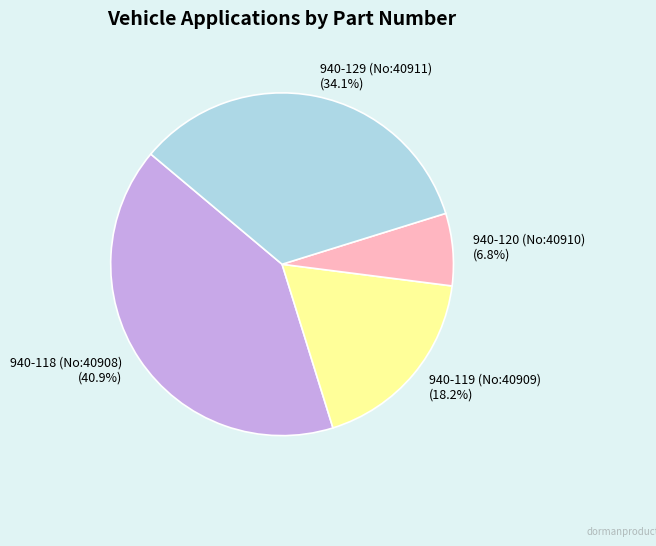

What is the total percentage of 940-120 (No:40910) and 940-118 (No:40908)?

47.7%